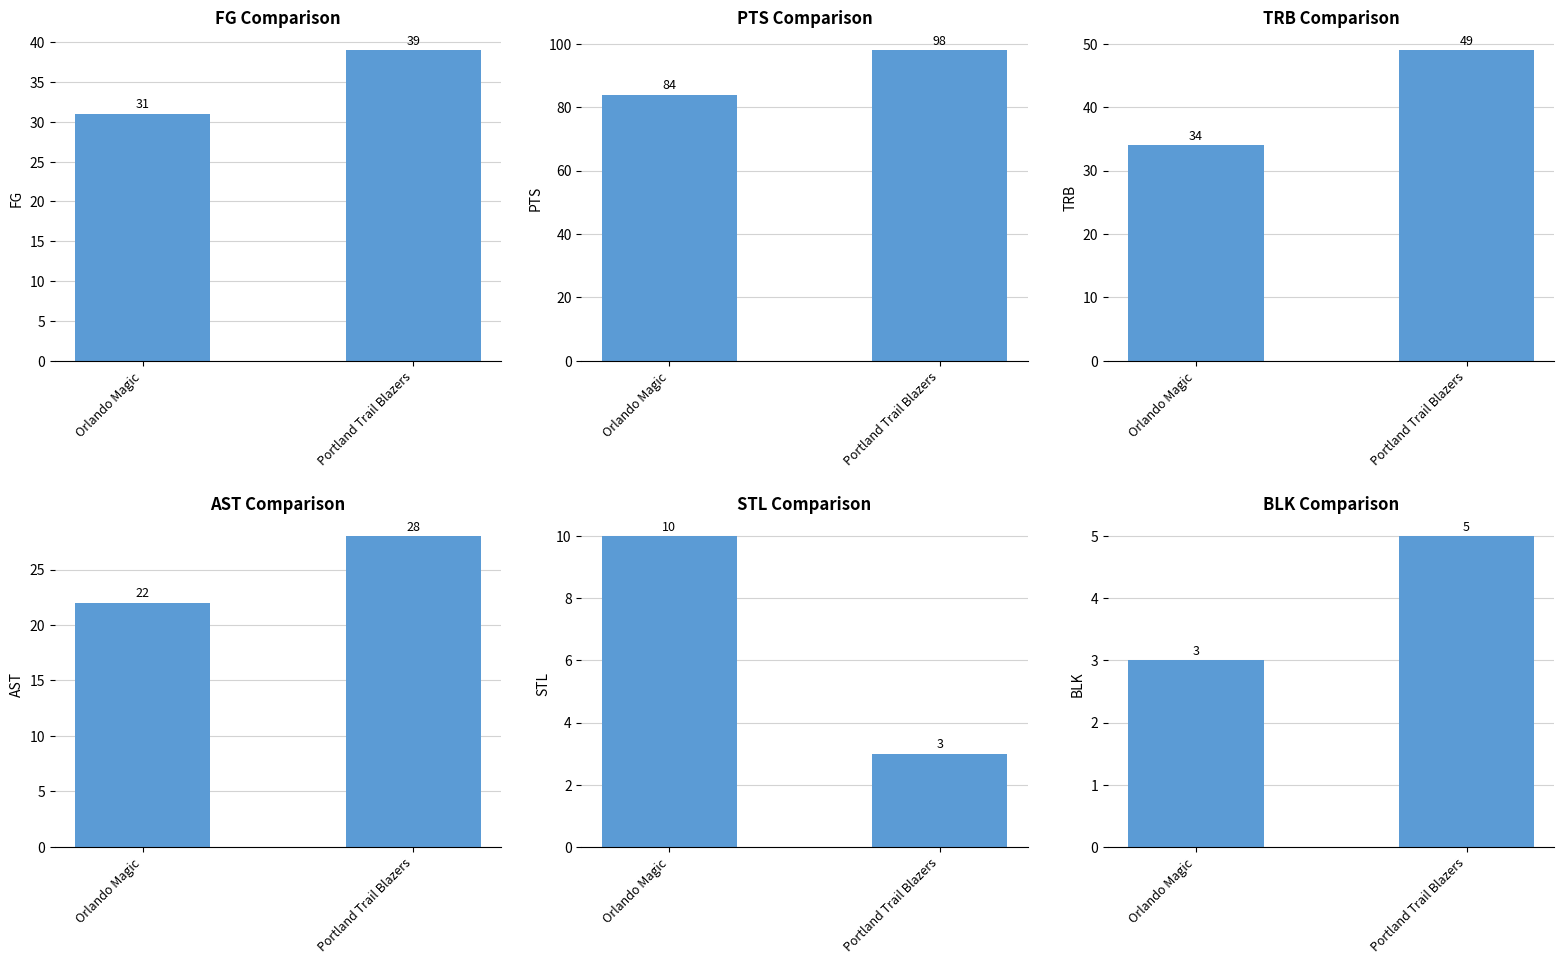

What is the difference between the maximum and minimum values in the BLK series?

2